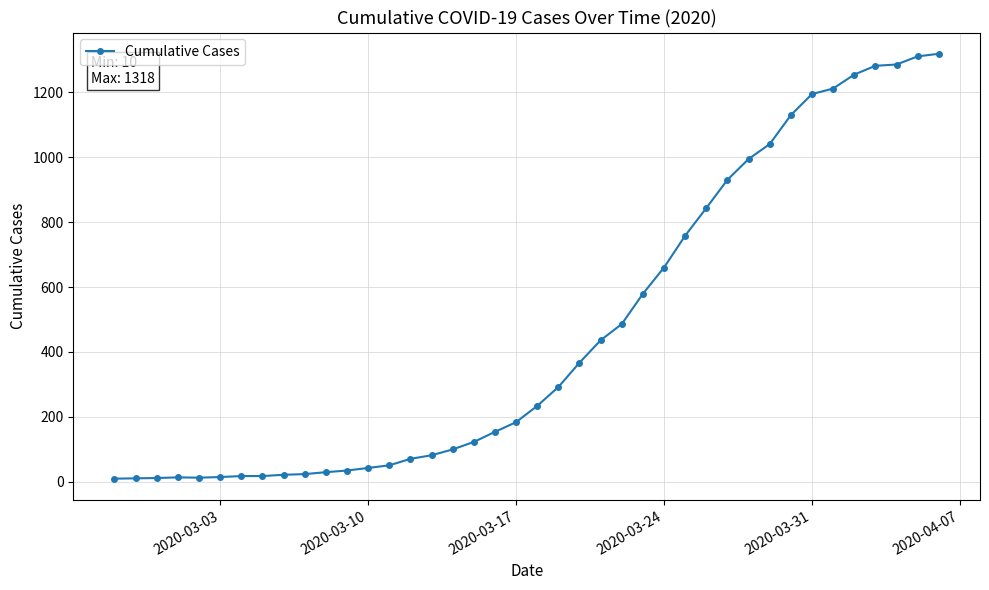

What is the greatest value displayed?

1318